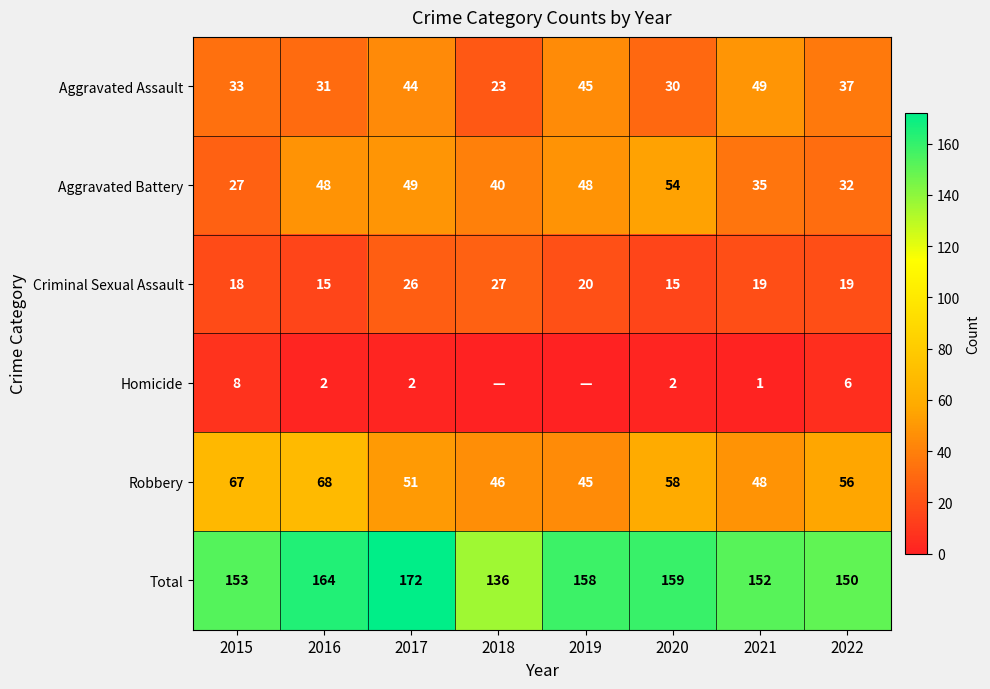

Rank the categories by Robbery value from highest to lowest.

2016, 2015, 2020, 2022, 2017, 2021, 2018, 2019